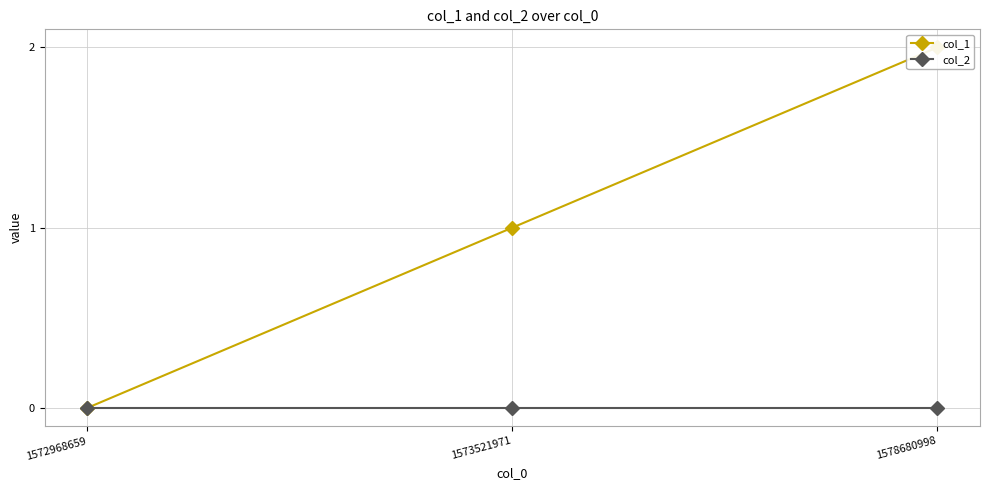

What is the total value across all series at 1573521971?

1